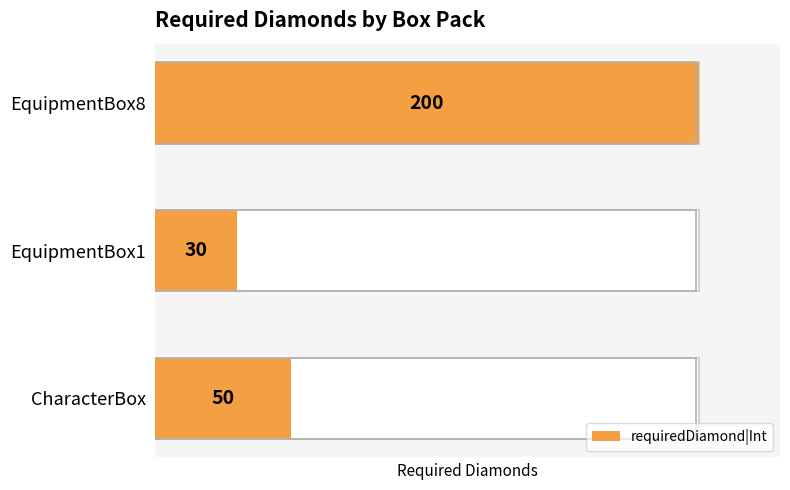

The chart shows a value of 30 at EquipmentBox1. True or false?

True